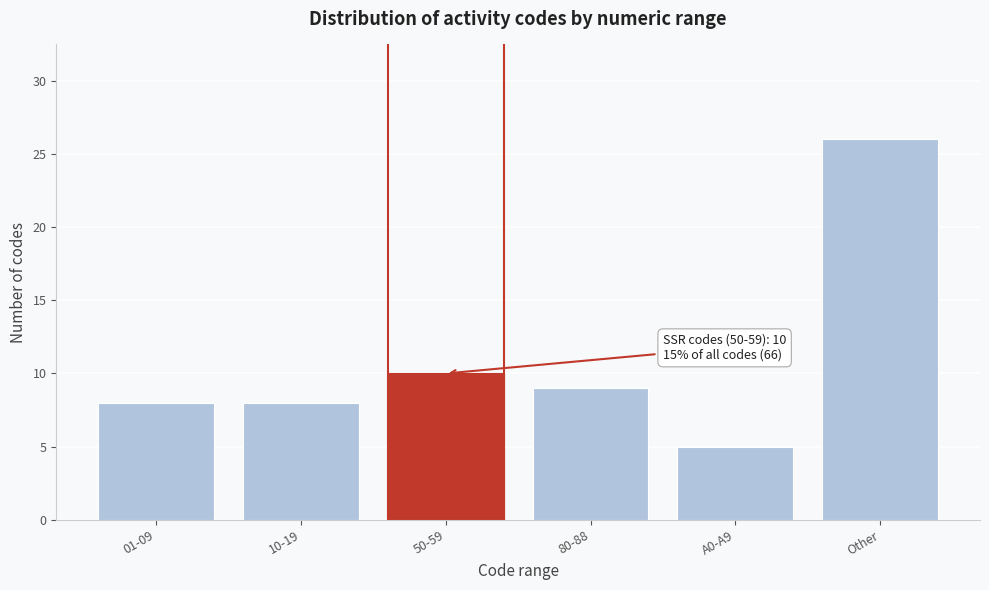

Reading left to right, transcribe all the data shown in this chart.

01-09=8	10-19=8	50-59=10	80-88=9	A0-A9=5	Other=26